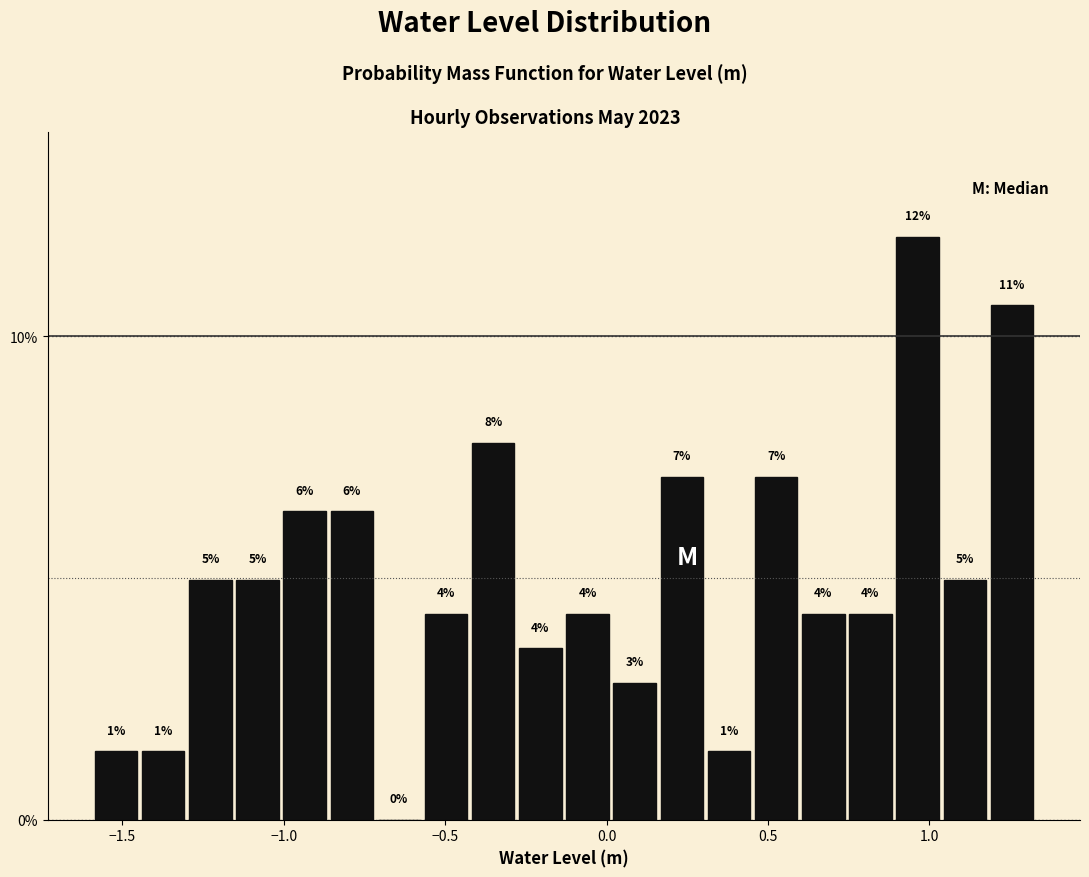

Read against the x-axis, roughly where is the centre of the tallest bar?

0.95